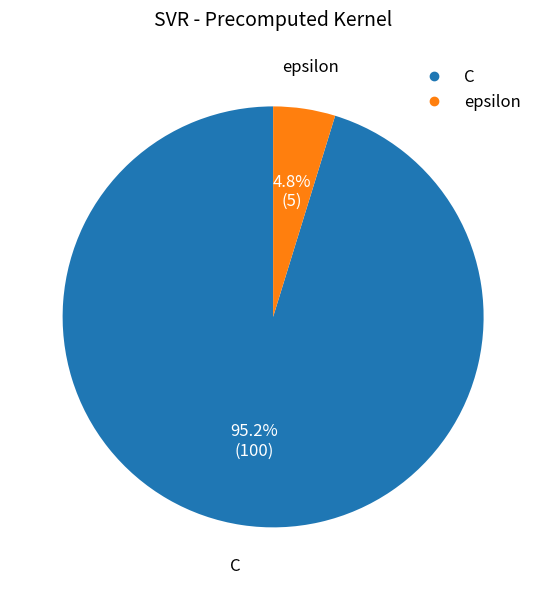

To the nearest percent, what portion does epsilon represent?

5%